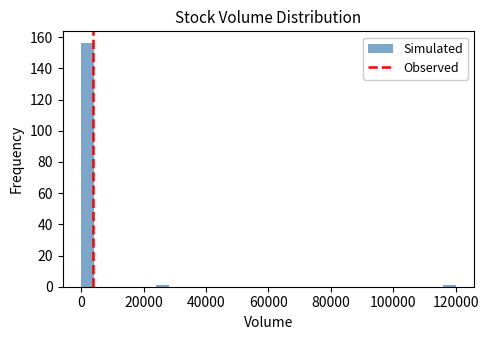

Read against the x-axis, roughly where is the centre of the tallest bar?

2000